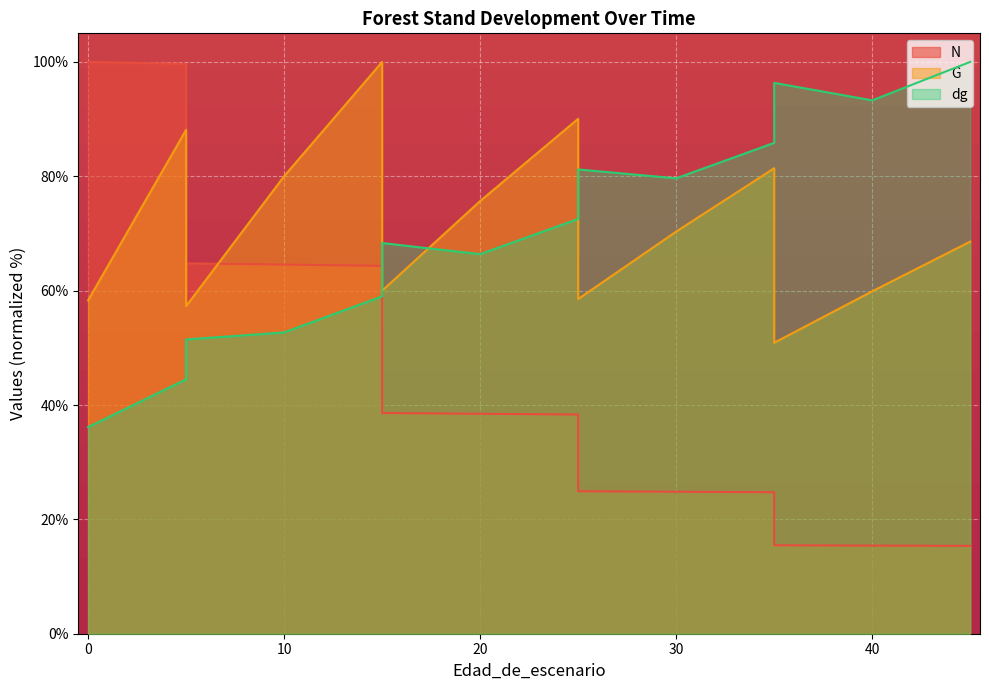

Count the number of categories in the chart.

17